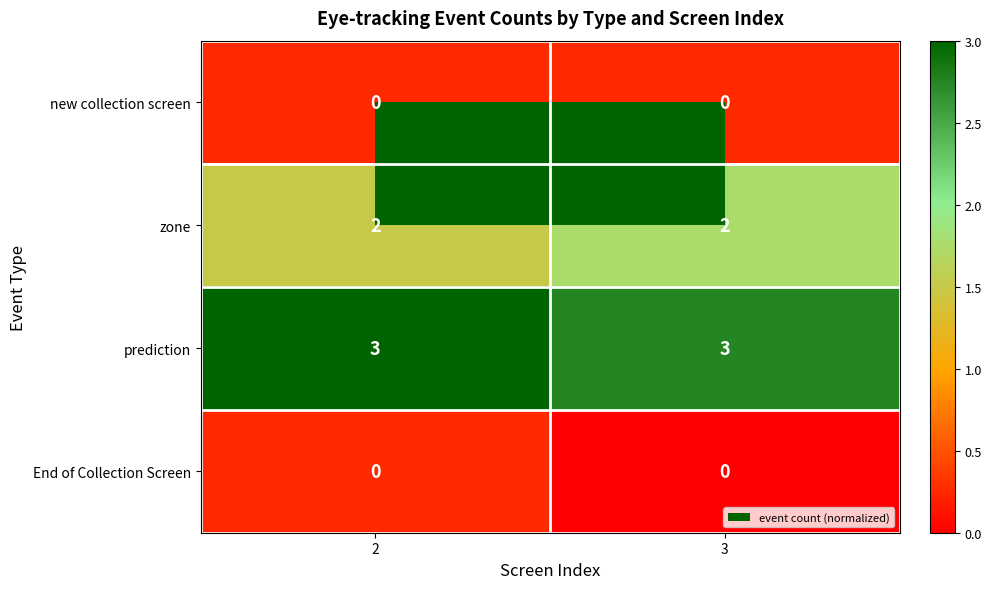

What is the greatest value displayed?

3